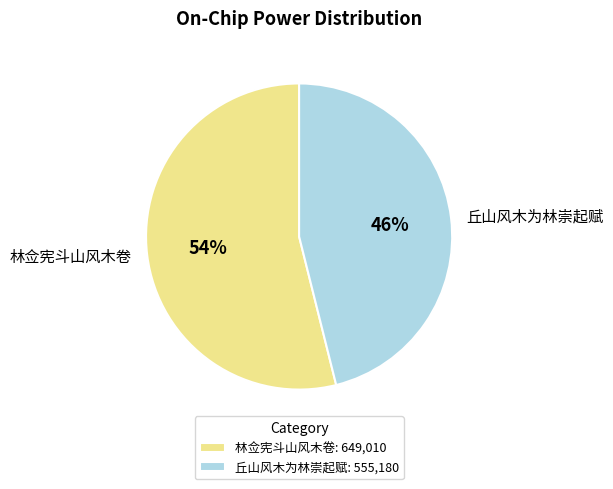

What is the ratio of the value at 丘山风木为林崇起赋 to the value at 林佥宪斗山风木卷?

0.9